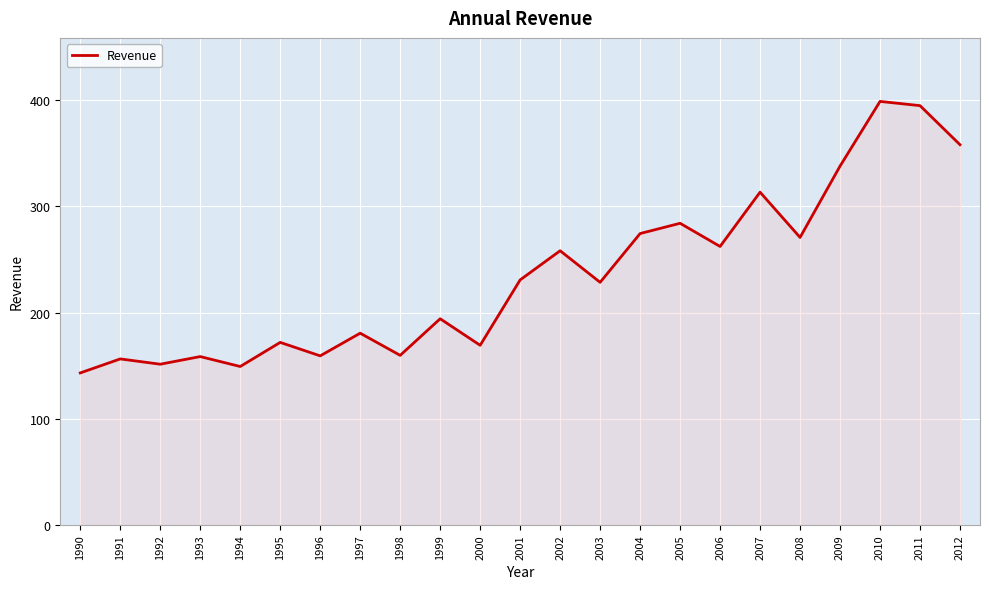

Which has a higher value, 2002 or 2010?

2010